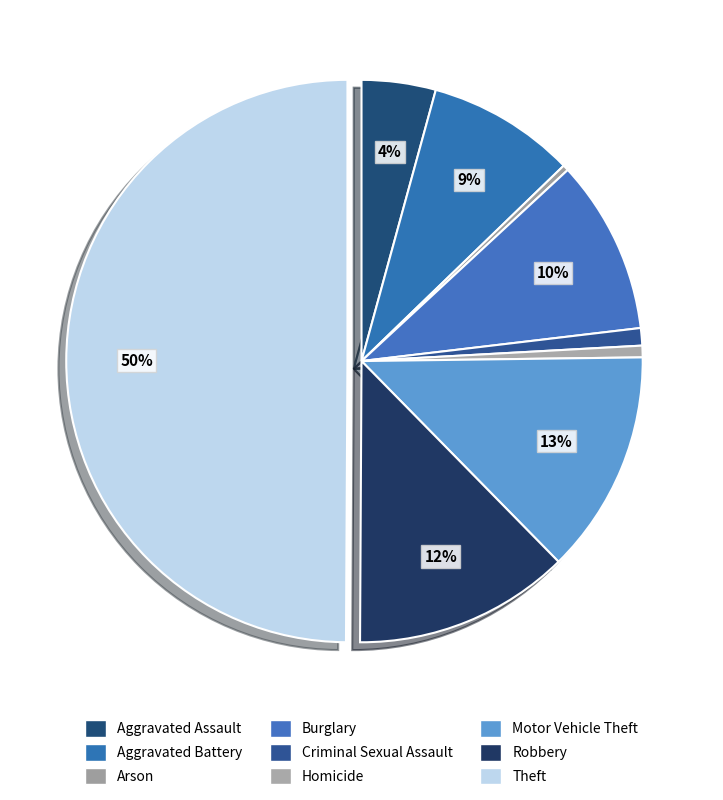

How many slices are in this pie chart?

9